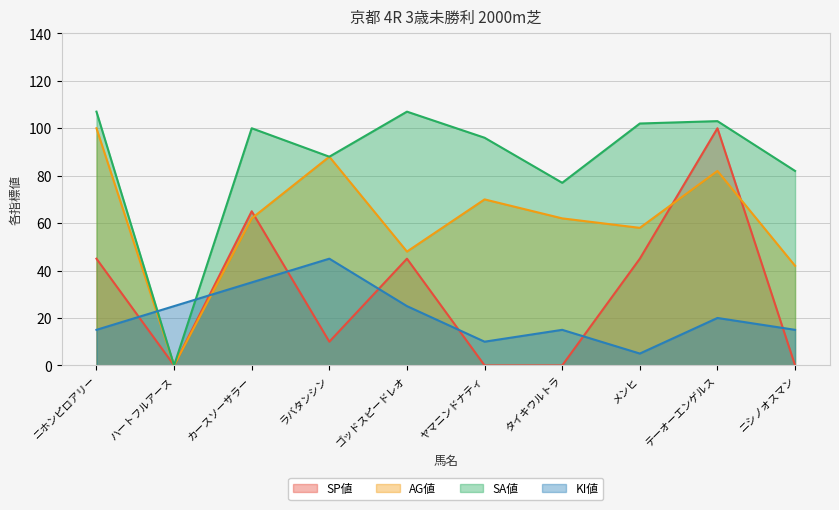

What is the label of the 7th point from the right?

ラバタンシン